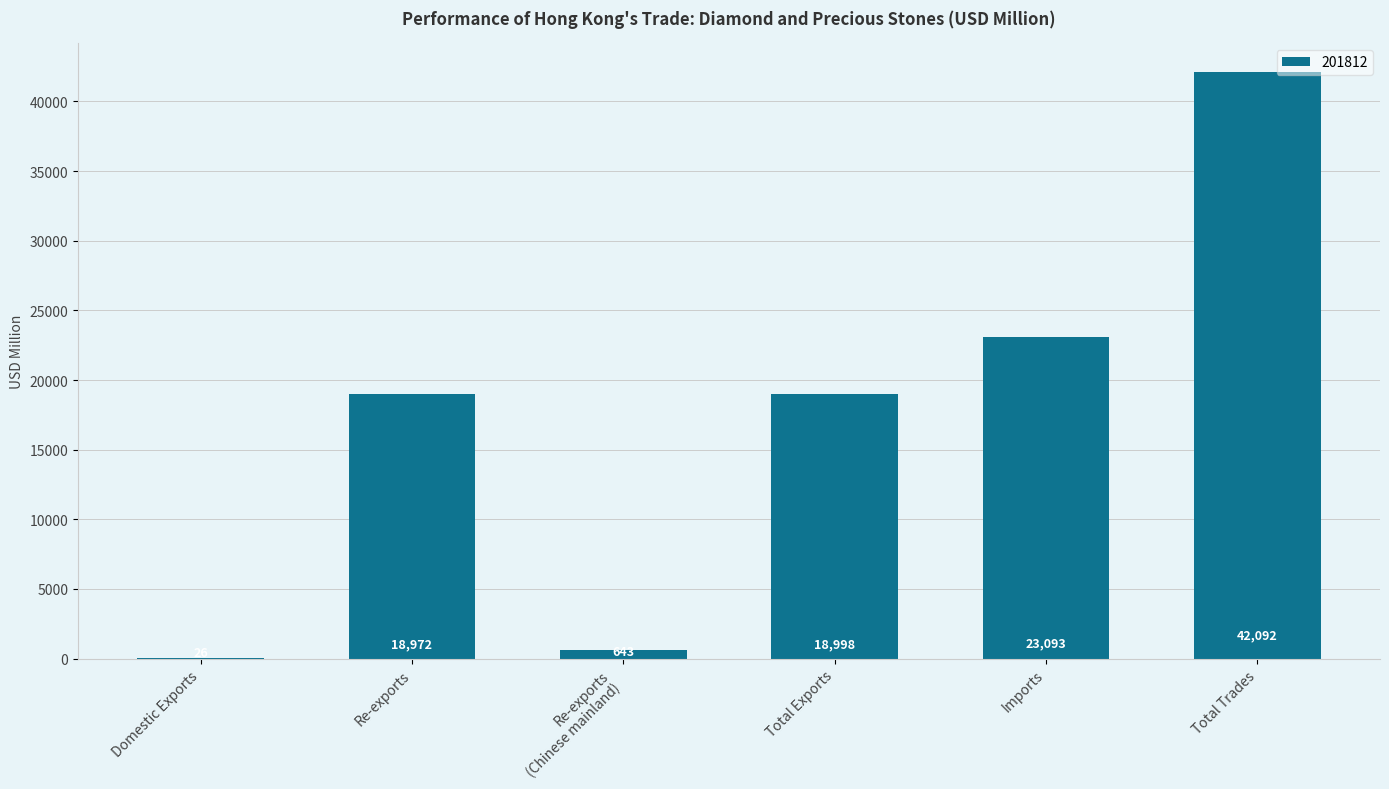

Between Domestic Exports and Re-exports, which is larger?

Re-exports